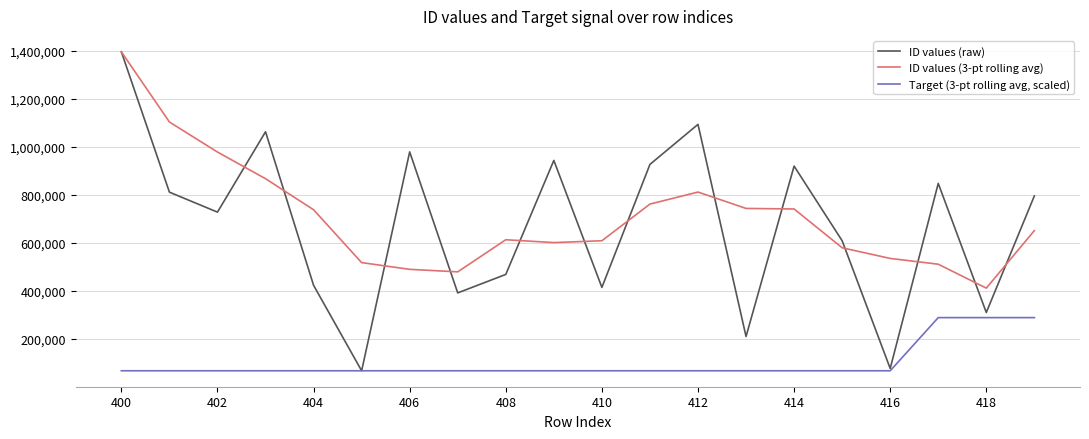

Does the chart display data point markers on the line(s)?

No